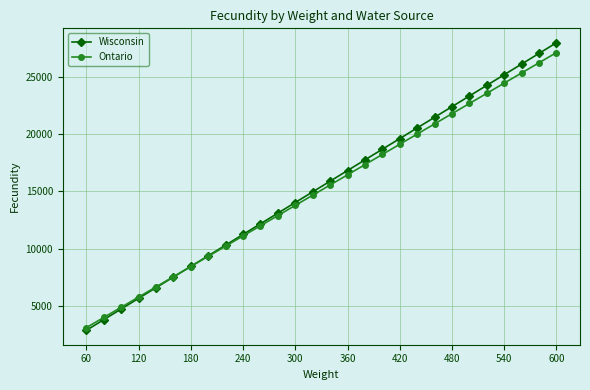

What is the value of the Ontario point at the 2nd from the left?

3998.8